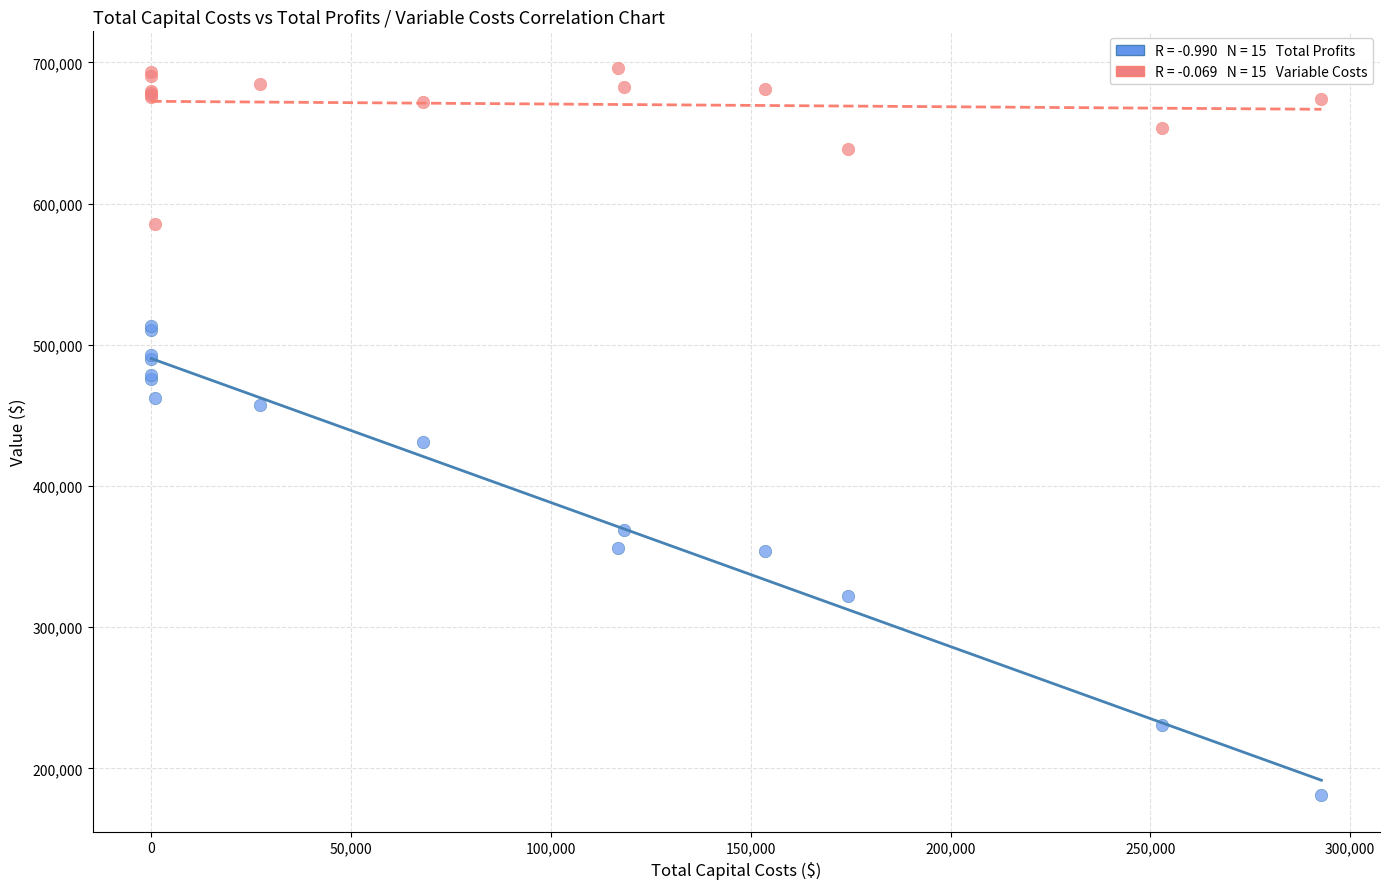

Across all series, what Y value is closest to 438579?

430827.0